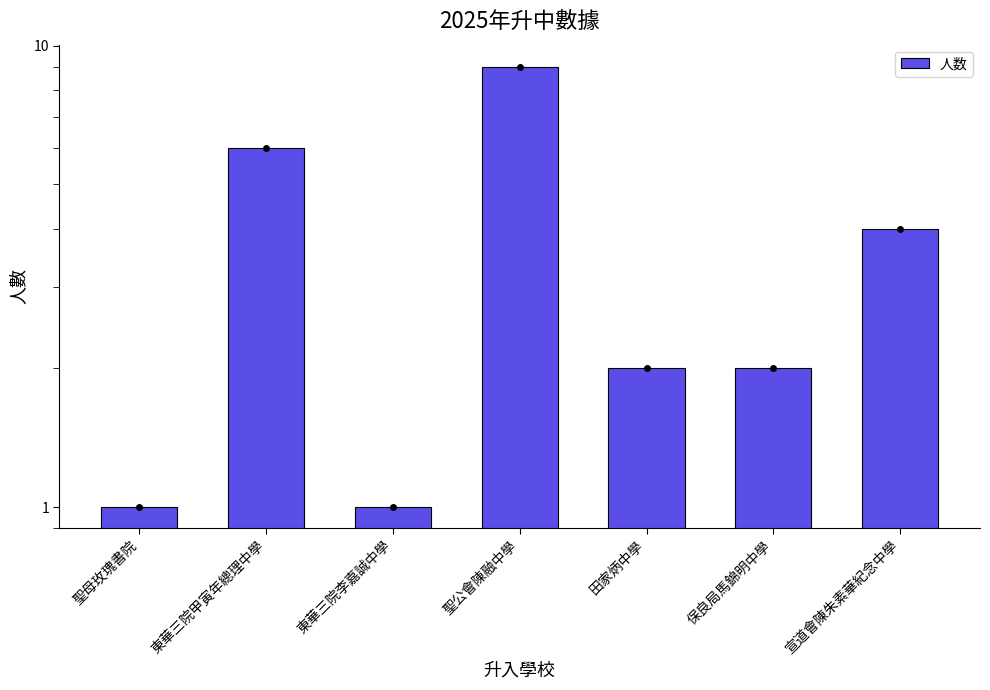

Rank the categories by value from lowest to highest.

聖母玫瑰書院, 東華三院李嘉誠中學, 田家炳中學, 保良局馬錦明中學, 宣道會陳朱素華紀念中學, 東華三院甲寅年總理中學, 聖公會陳融中學